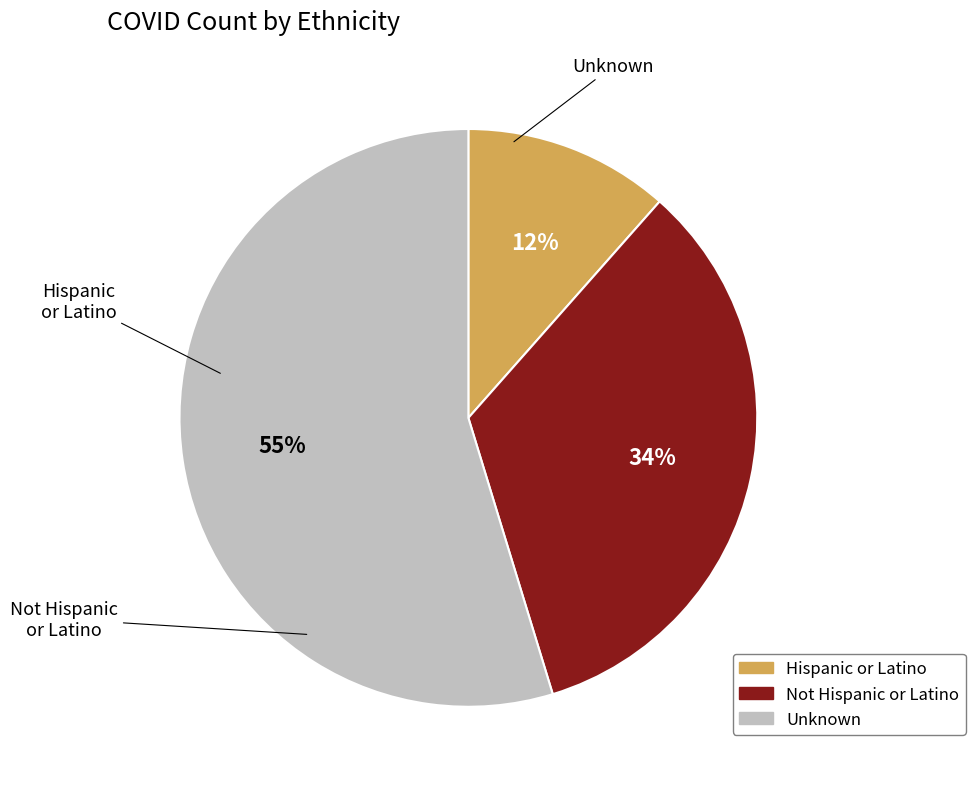

Does any single category account for the majority?

Yes